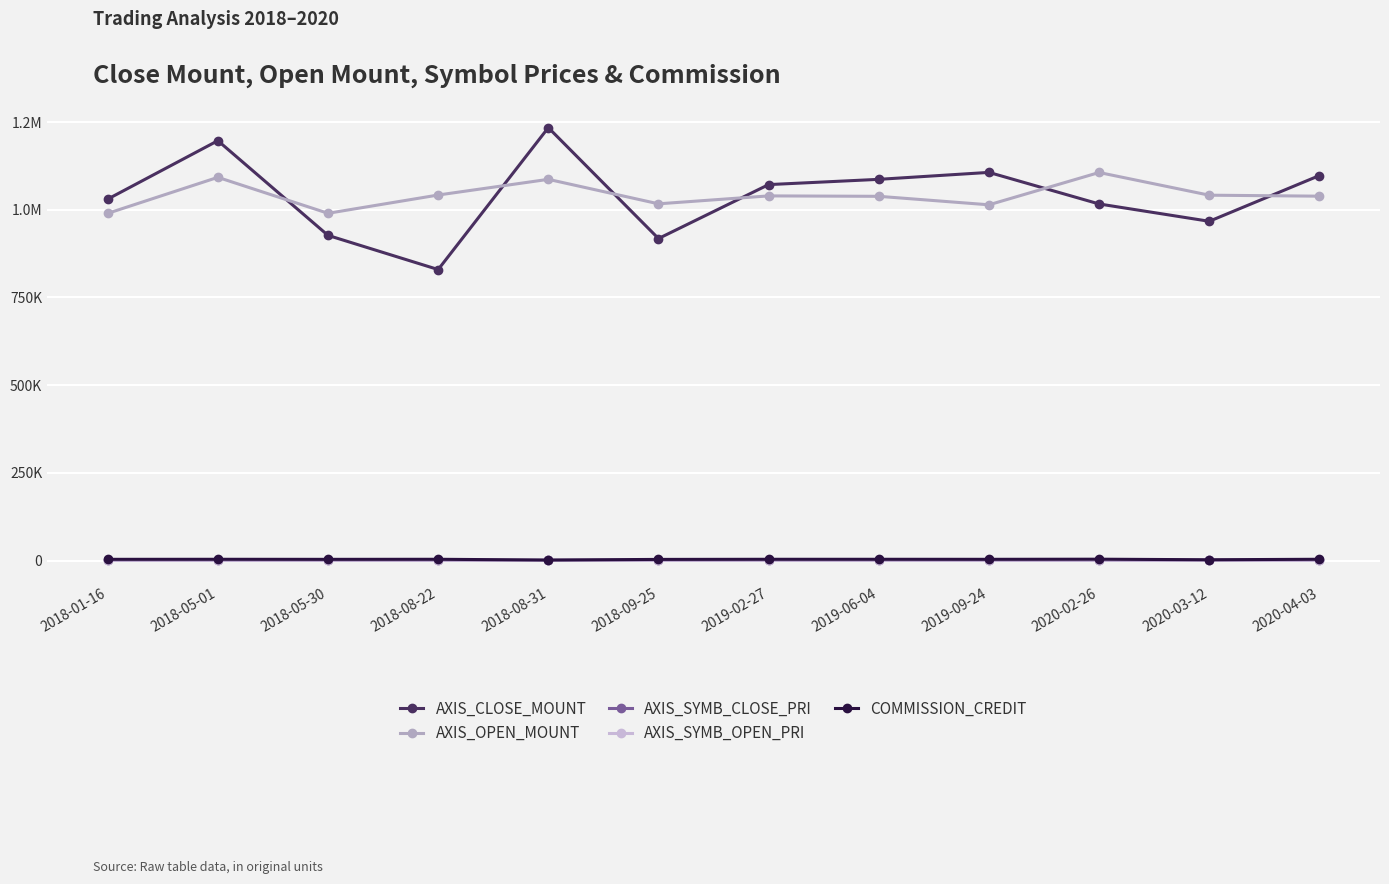

Does the chart have visible grid lines?

Yes